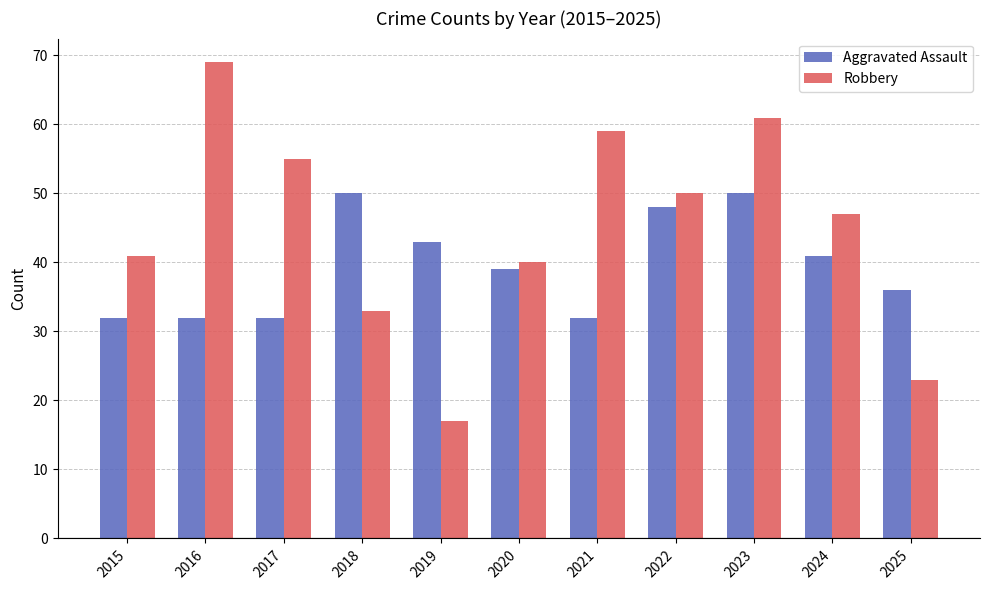

How many bars are there in each group?

2